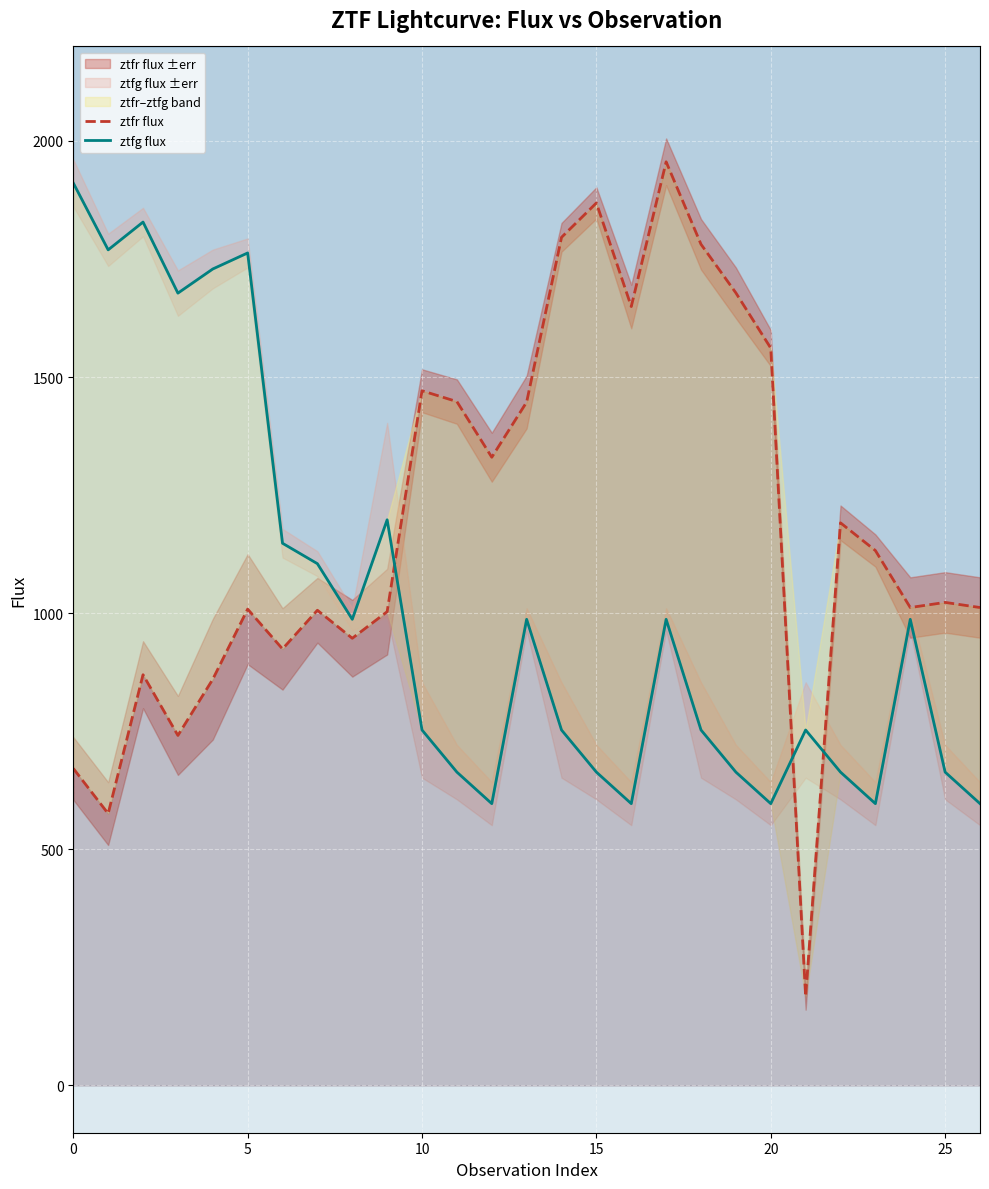

Reading right to left, list all the values displayed in this chart.

ztfr flux: 1012.0	1022.9	1012.0	1132.7	1191.3	188.6	1561.3	1678.2	1781.1	1955.7	1649.3	1868.6	1795.8	1447.0	1330.2	1448.0	1471.0	1003.2	946.9	1006.2	924.3	1008.6	860.1	741.2	869.7	575.7	671.4
ztfg flux: 596.8	663.5	987.0	596.8	663.5	752.7	596.8	663.5	752.7	987.0	596.8	663.5	752.7	987.0	596.8	663.5	752.7	1197.8	987.0	1104.8	1148.1	1762.8	1728.8	1677.7	1828.2	1769.3	1910.9